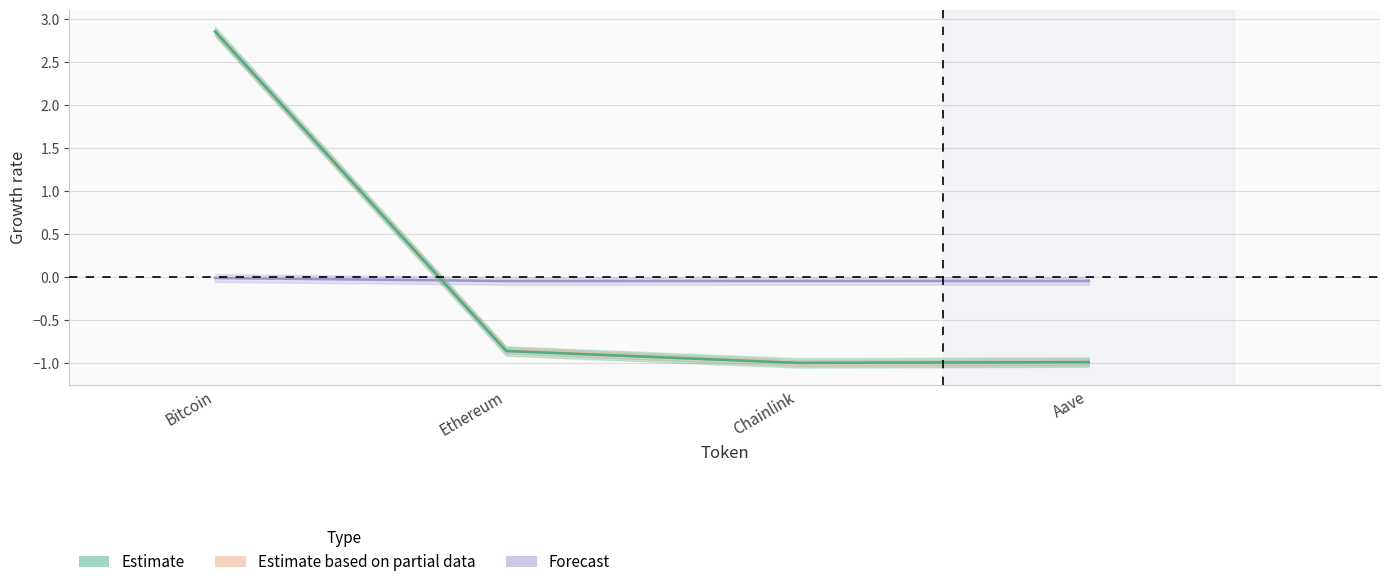

At which label does price24hAgo reach its peak?

Bitcoin